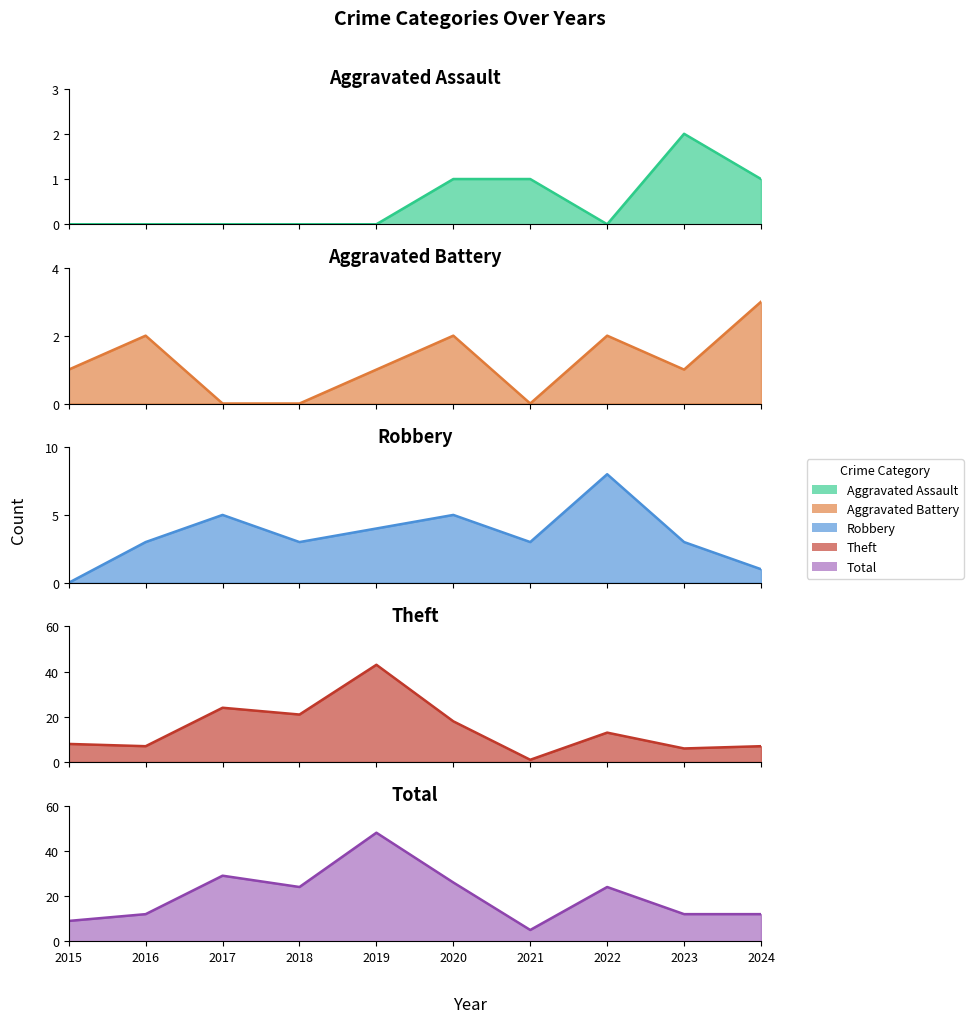

What is the spread (max minus min) of values at 2018?

24